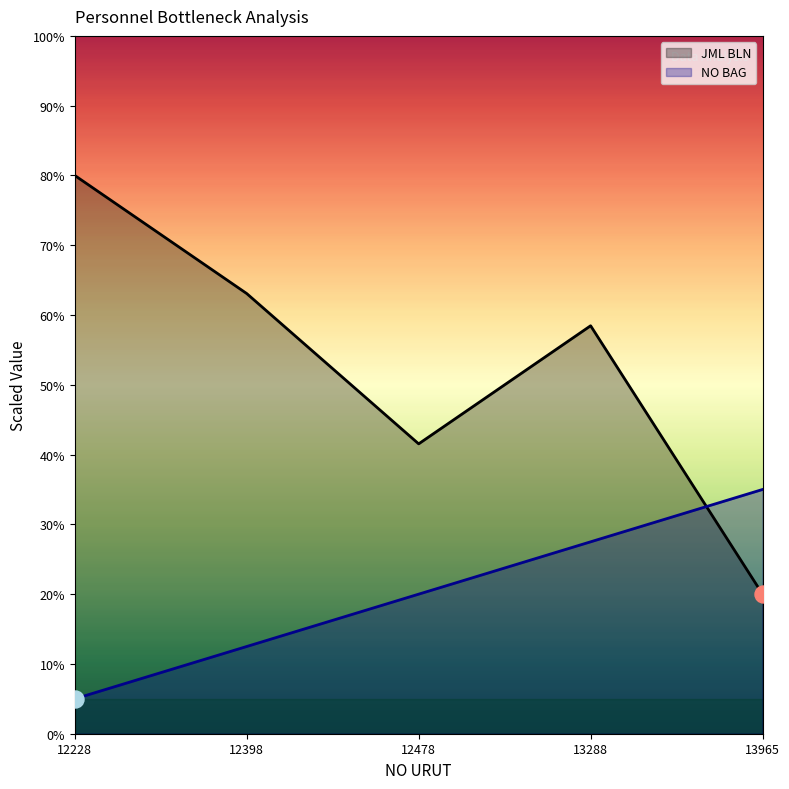

Which series contains the highest Y value?

JML BLN